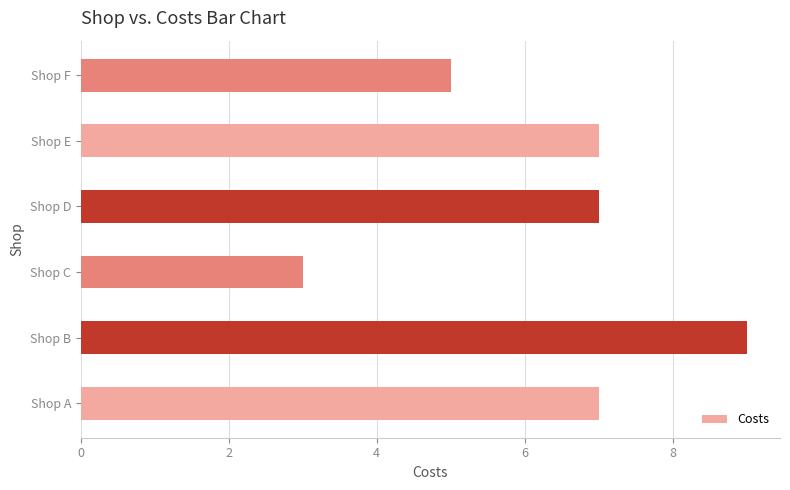

What value does the data have at Shop A?

7